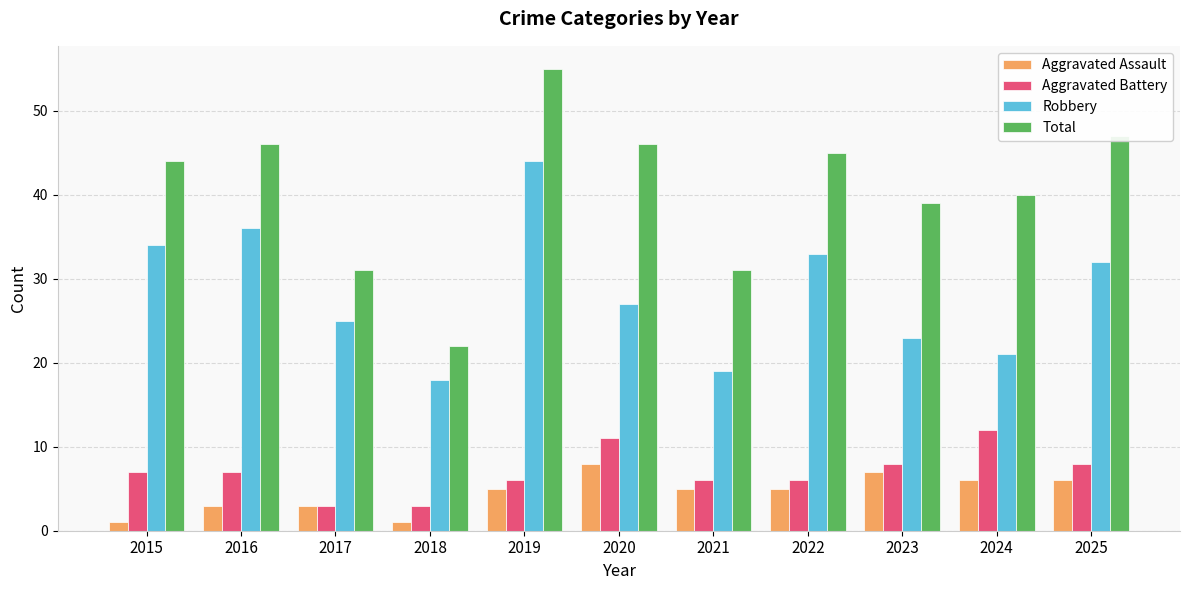

At 2016, list the series in order from largest to smallest.

Total, Robbery, Aggravated Battery, Aggravated Assault